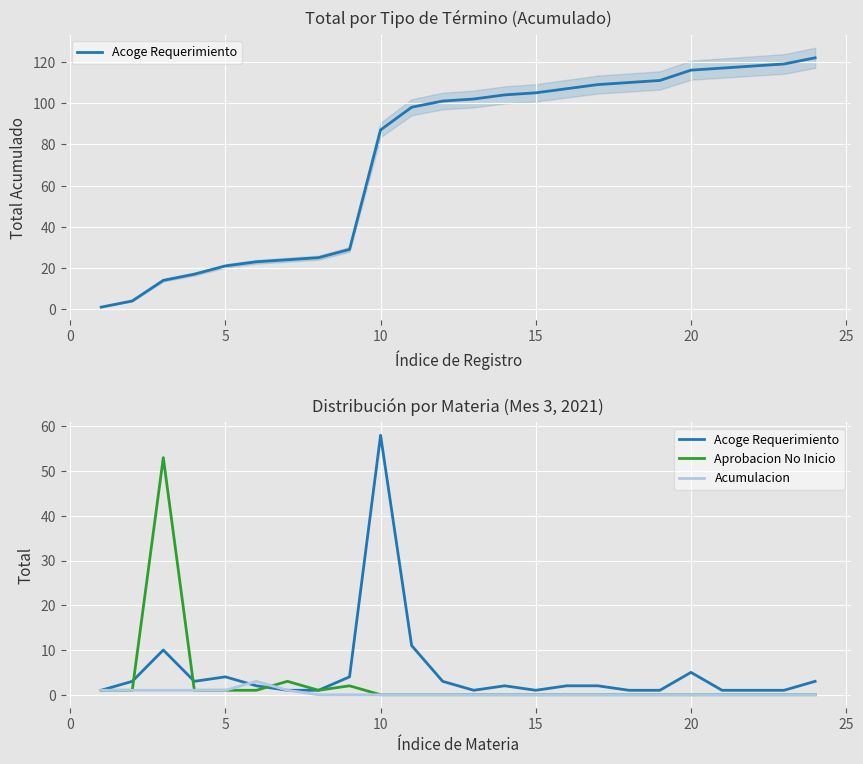

How many series are shown in this chart?

3